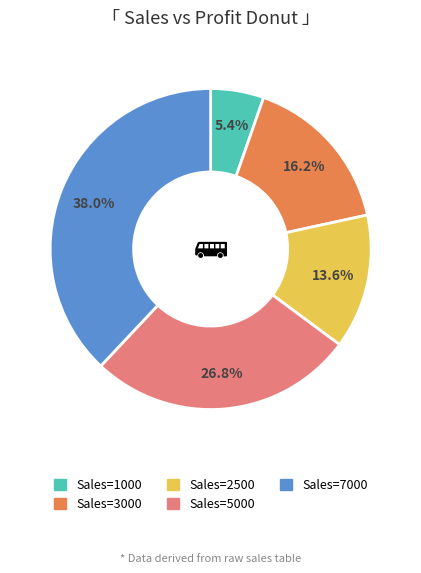

Is there any slice that represents more than half of the pie?

No